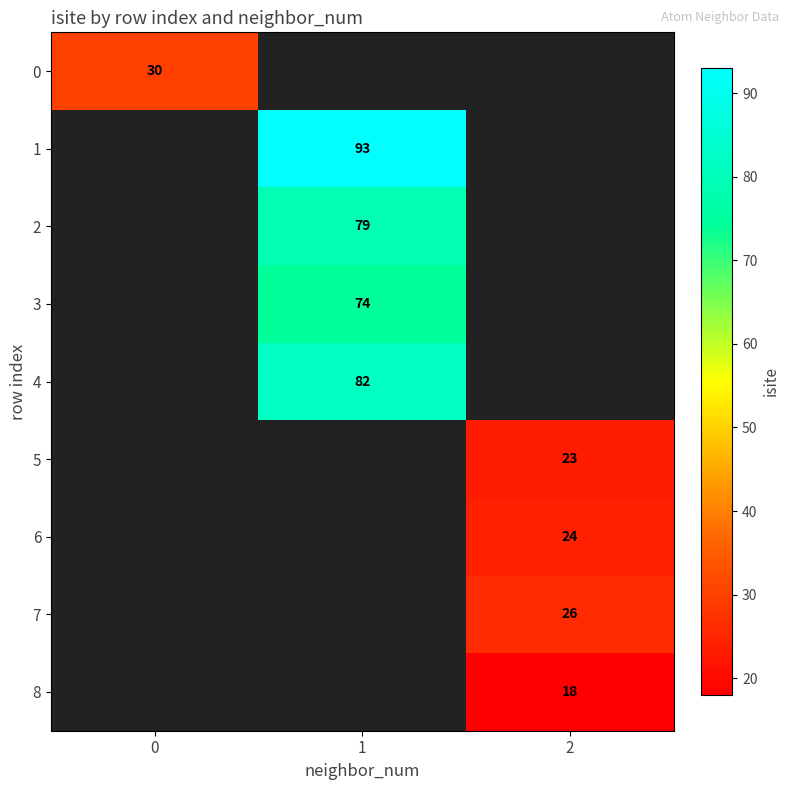

True or false: 3 has a value of 74 at 1.

True